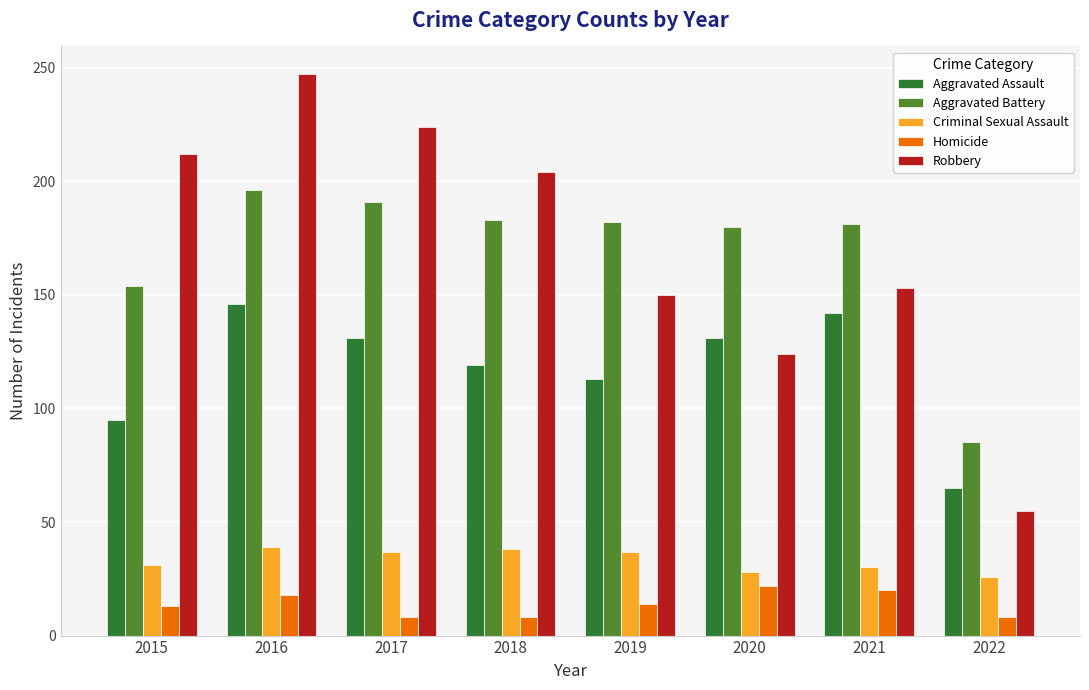

Read the Homicide value at 2019.

14